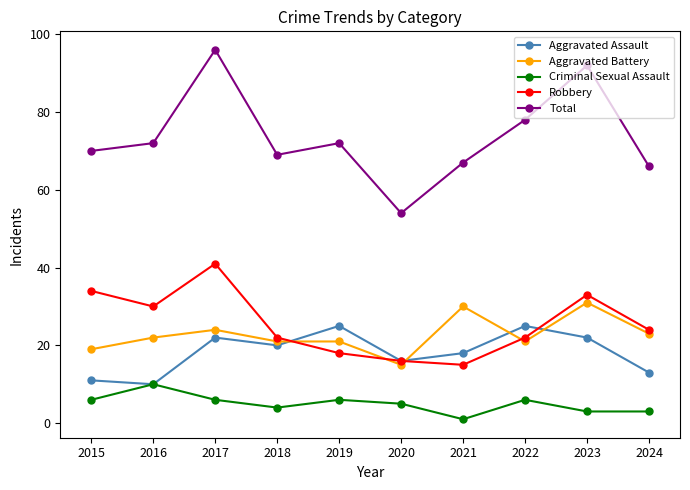

True or false: Aggravated Assault and Aggravated Battery cross at least once.

True